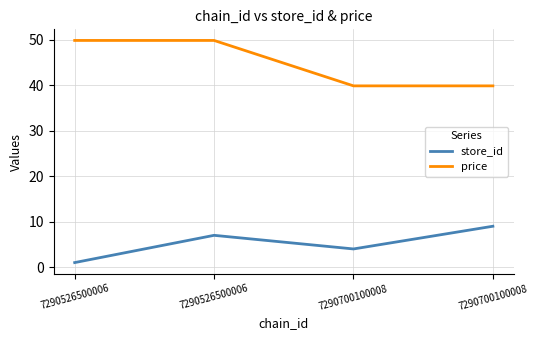

What are all the series names shown in the legend?

store_id, price